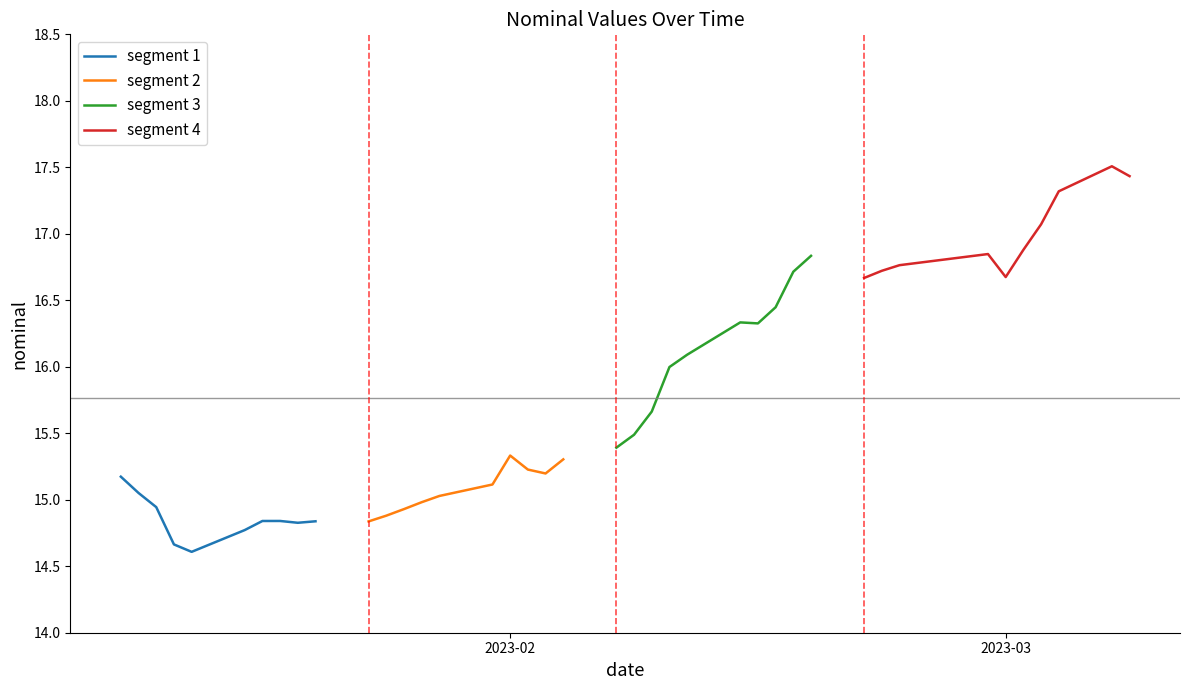

What is the highest value of the segment 1 series?

15.2